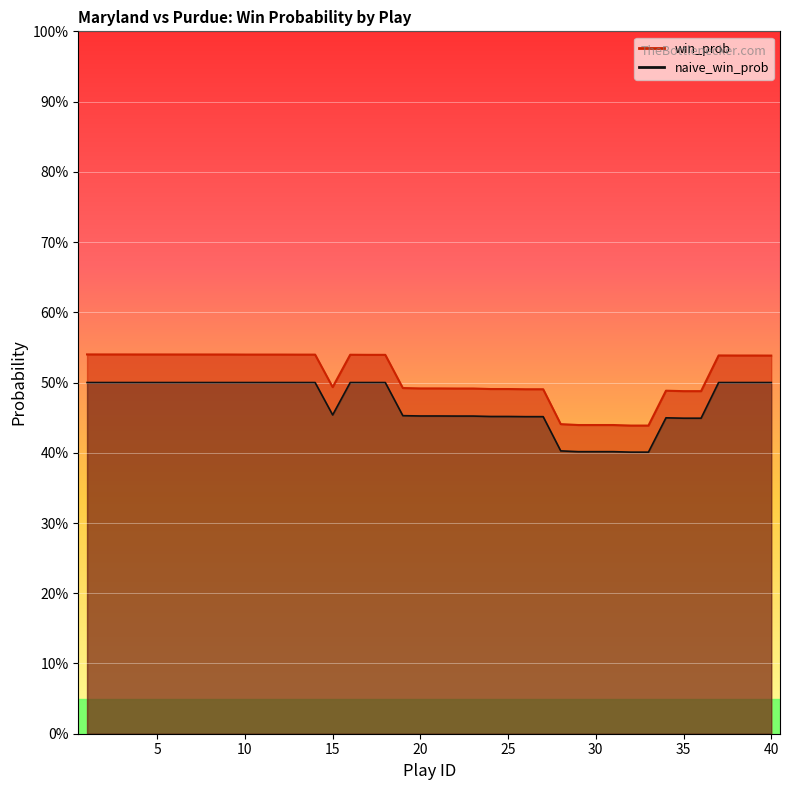

At which label does naive_win_prob reach its peak?

1